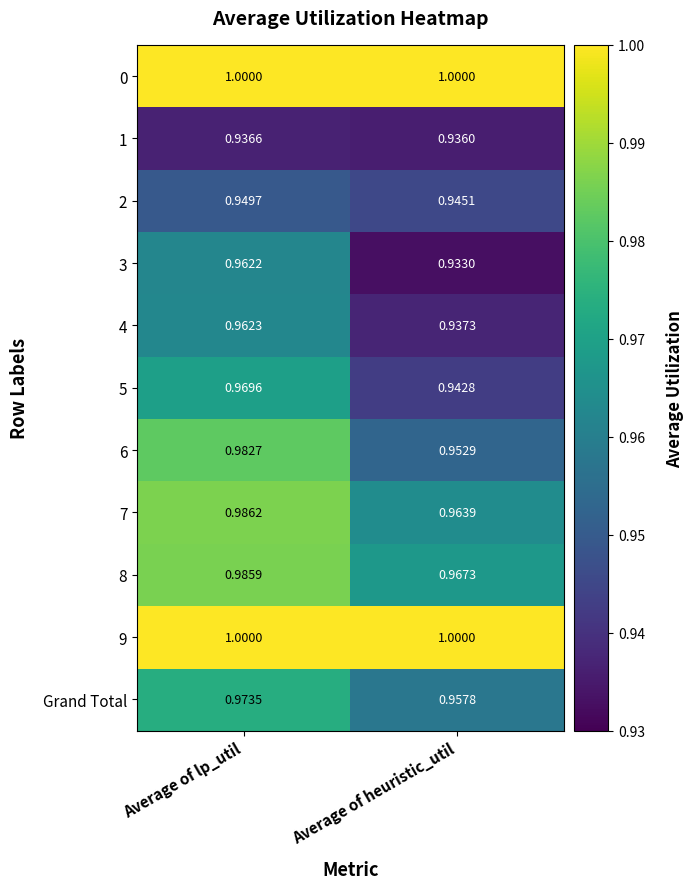

Which category has the lowest value in the 1 series?

Average of heuristic_util